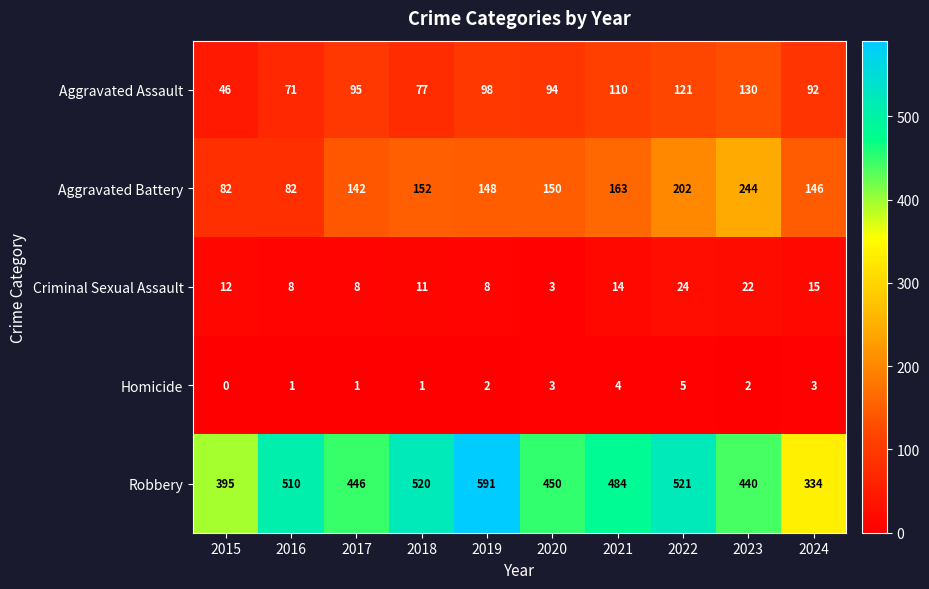

What is the sum of the Robbery values at 2024 and 2017?

780